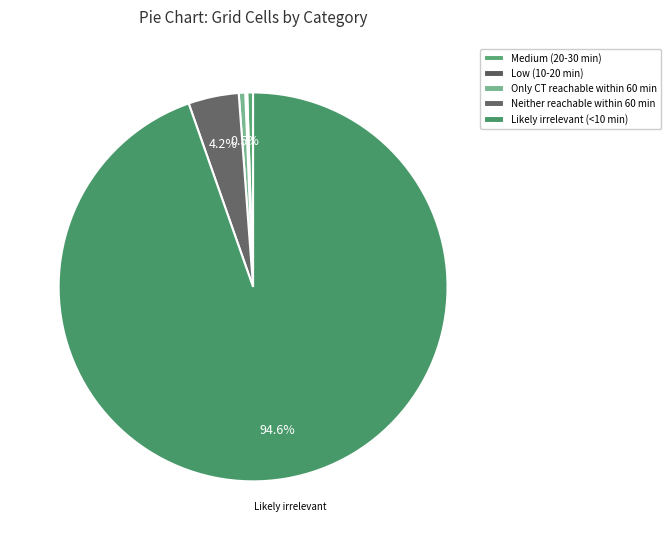

What percentage is NOT represented by Neither reachable within 60 min?

95.8%